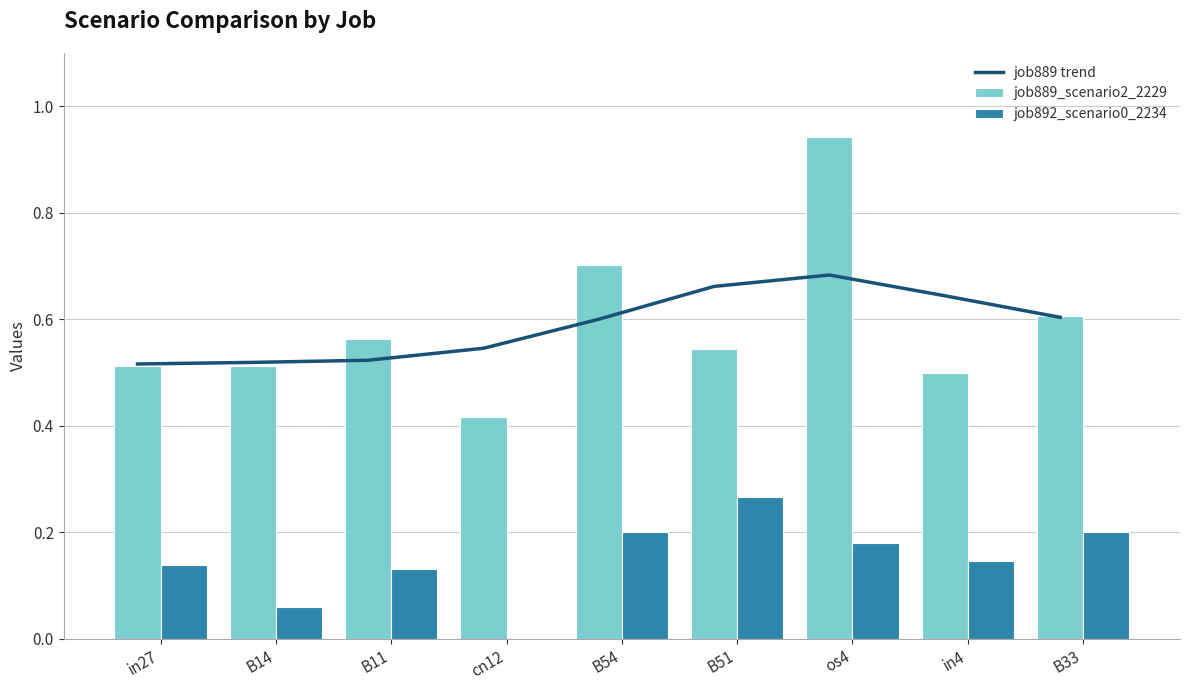

Rank the categories by job892_scenario0_2234 value from lowest to highest.

cn12, B14, B11, in27, in4, os4, B54, B33, B51